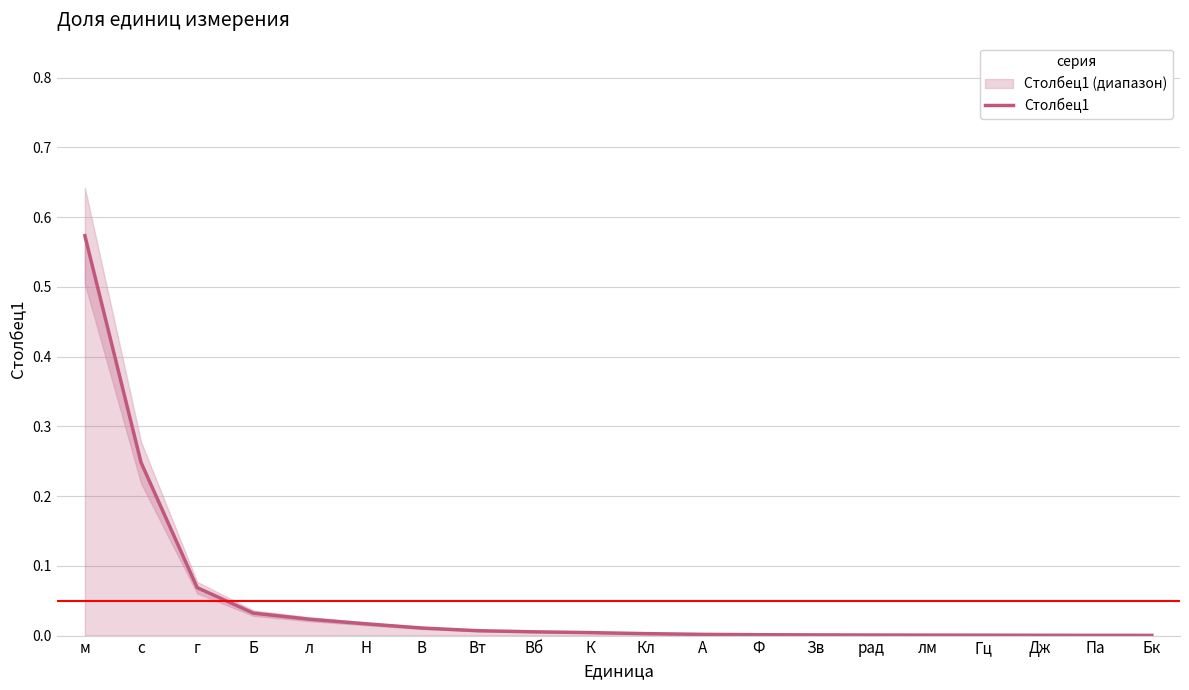

Which label corresponds to the largest value in the chart?

м